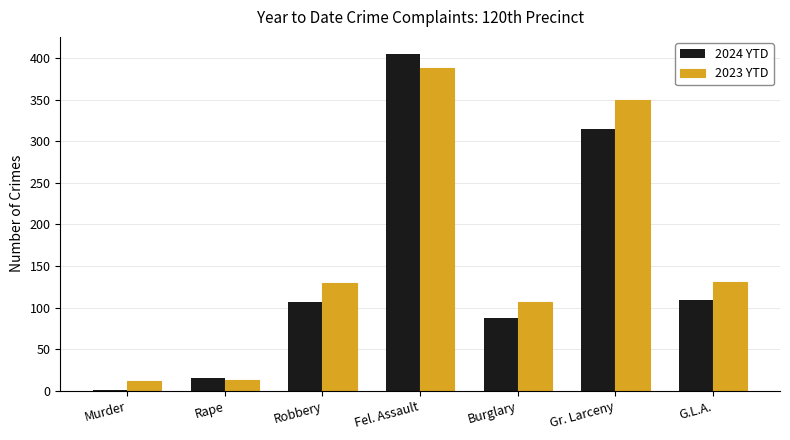

True or false: 2024 YTD has a value of 117 at Gr. Larceny.

False